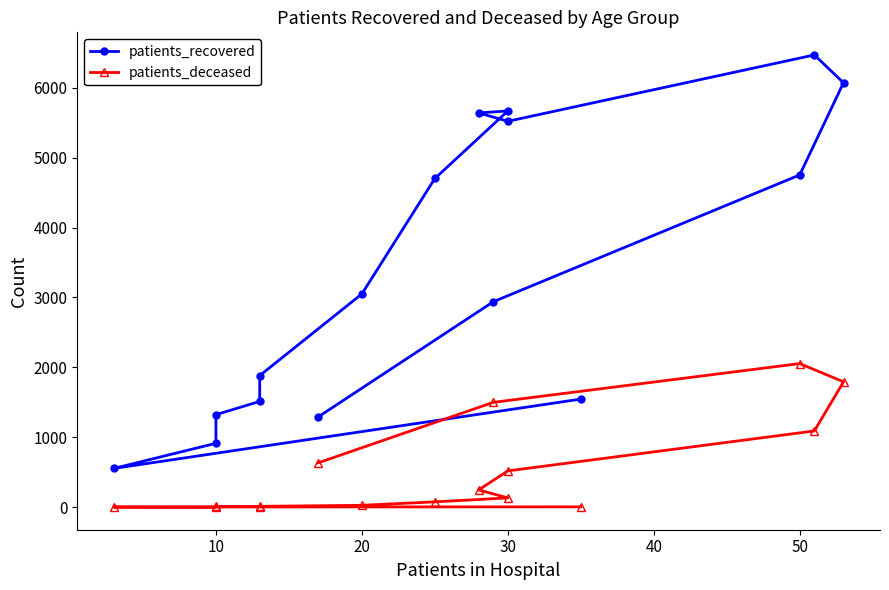

Reading left to right, extract all data points from this chart.

patients_recovered: 1547	555	915	1324	1514	1883	3051	4702	5668	5640	5520	6469	6071	4753	2939	1291
patients_deceased: 6	3	2	11	10	13	28	77	134	248	520	1091	1794	2055	1500	635